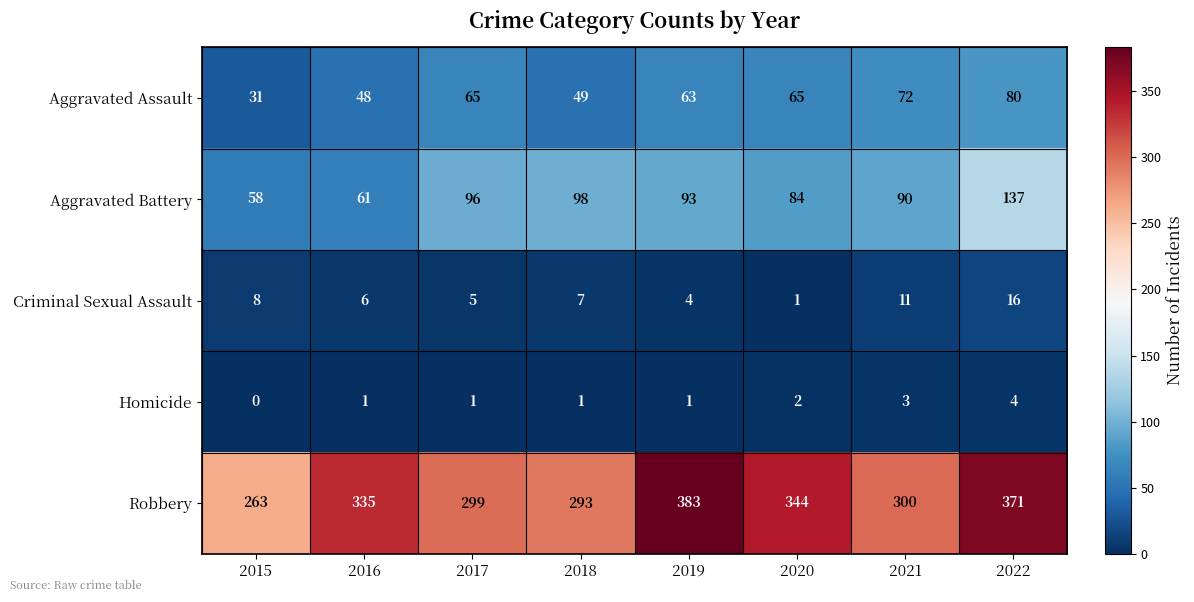

At how many categories does at least one series exceed 291?

7